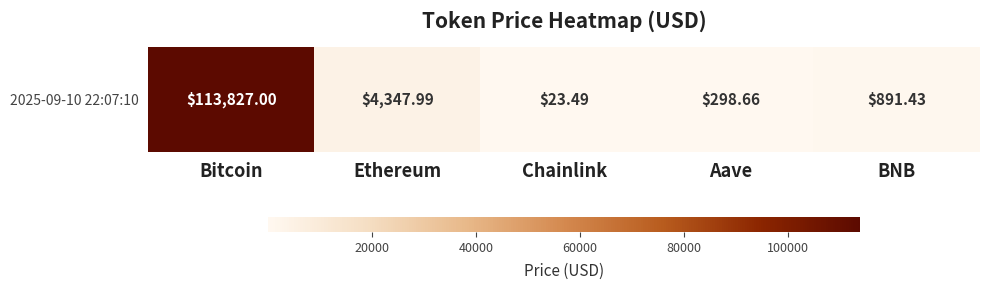

The chart shows a value of 891.4 at BNB. True or false?

True